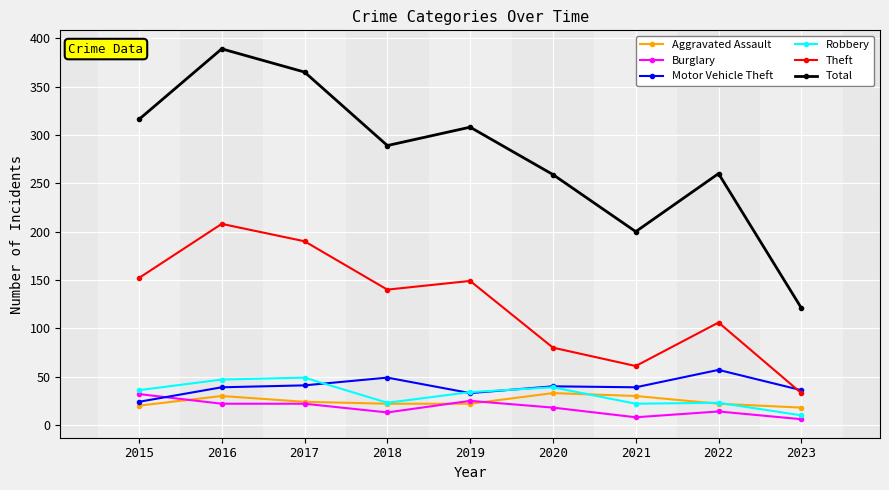

Is this an area chart (filled region under the line)?

No